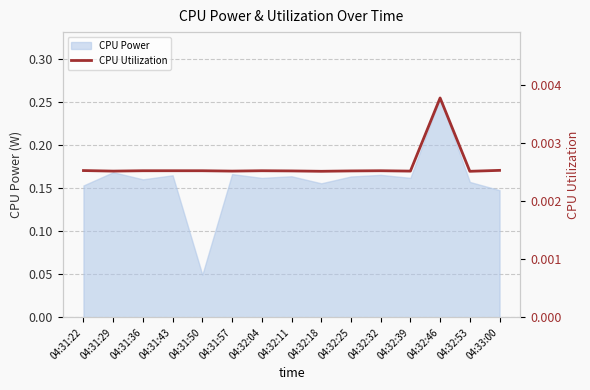

At which label is CPU Power closest to 0?

04:31:50